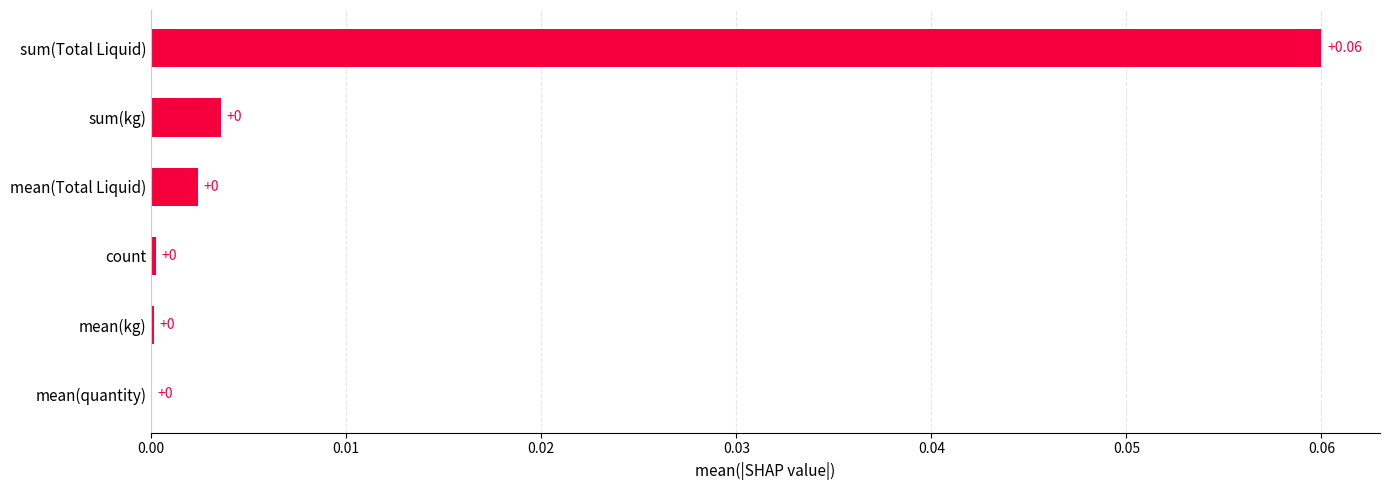

At which category does the chart reach its peak across all series?

sum(Total Liquid)